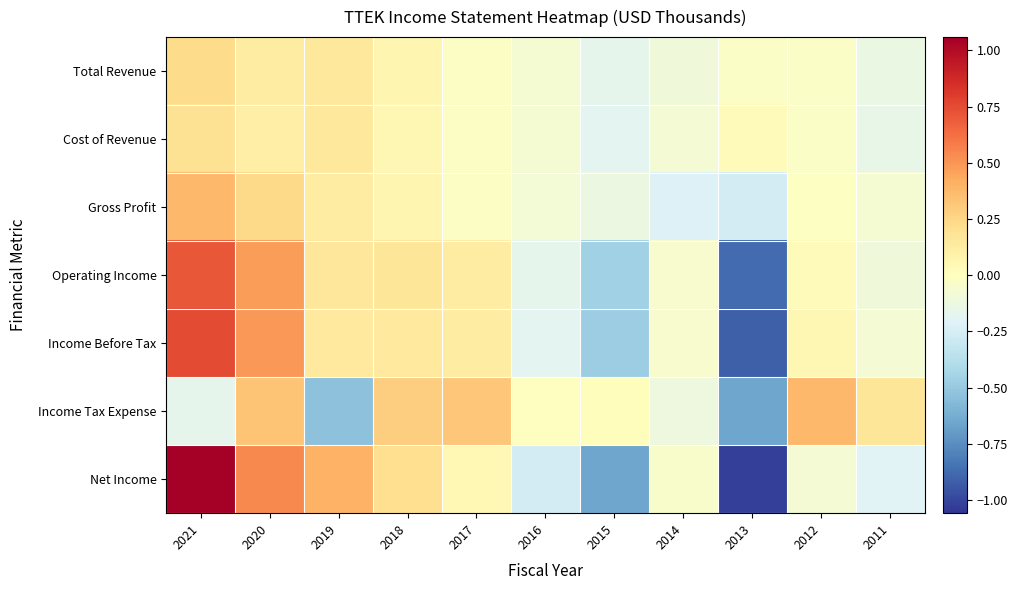

What is the difference between the highest and lowest values at 2020?

0.4